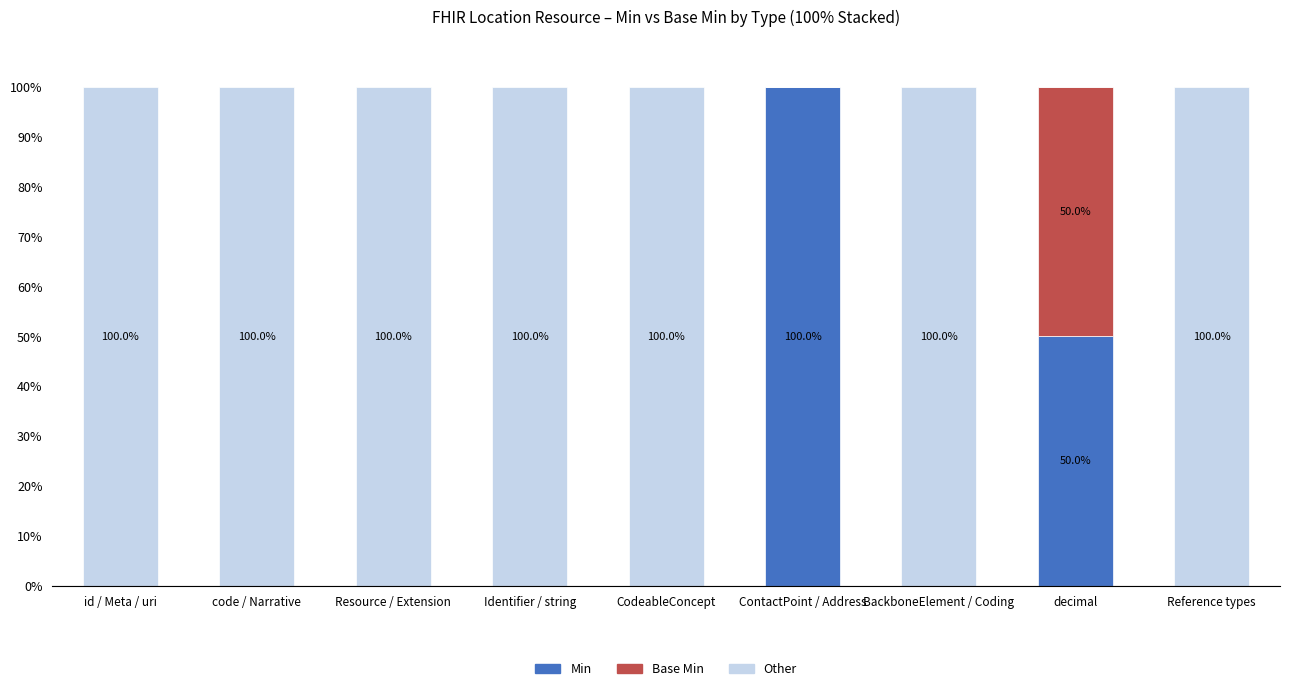

Is it true that Min equals -42 at Resource / Extension?

False